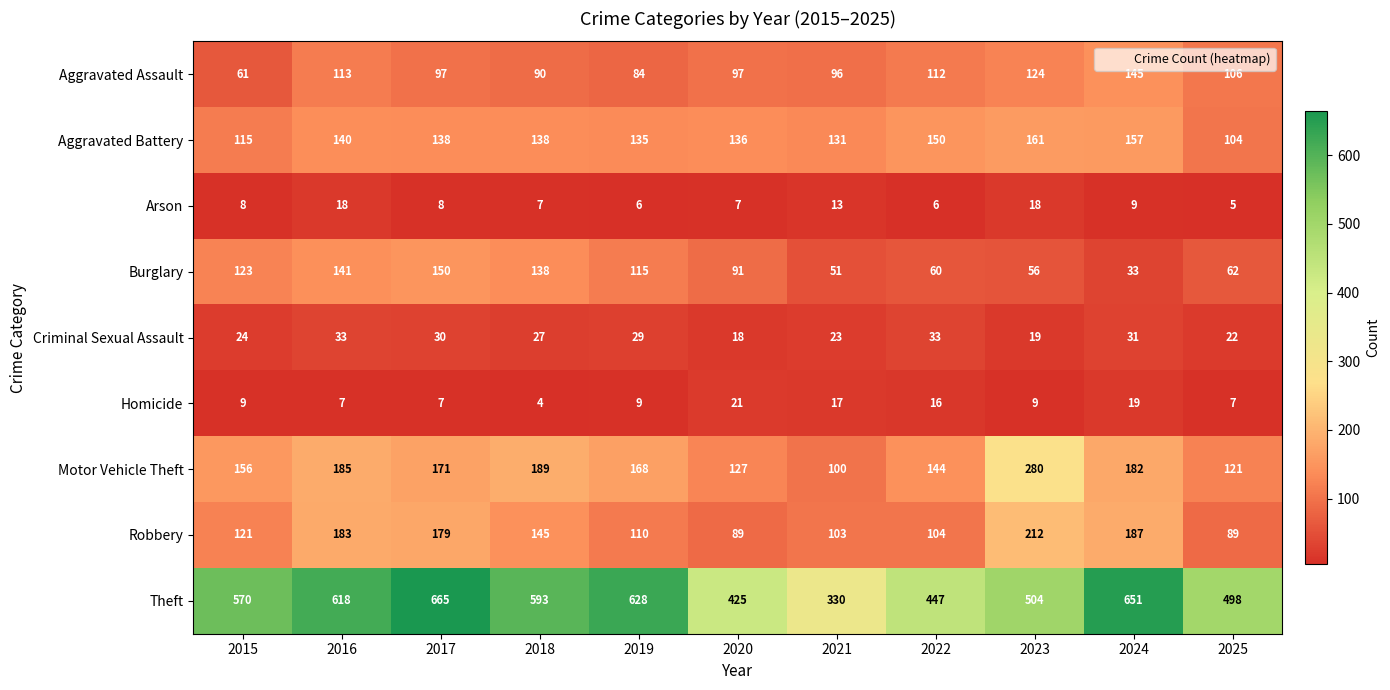

Which series has the largest total across all categories?

Theft